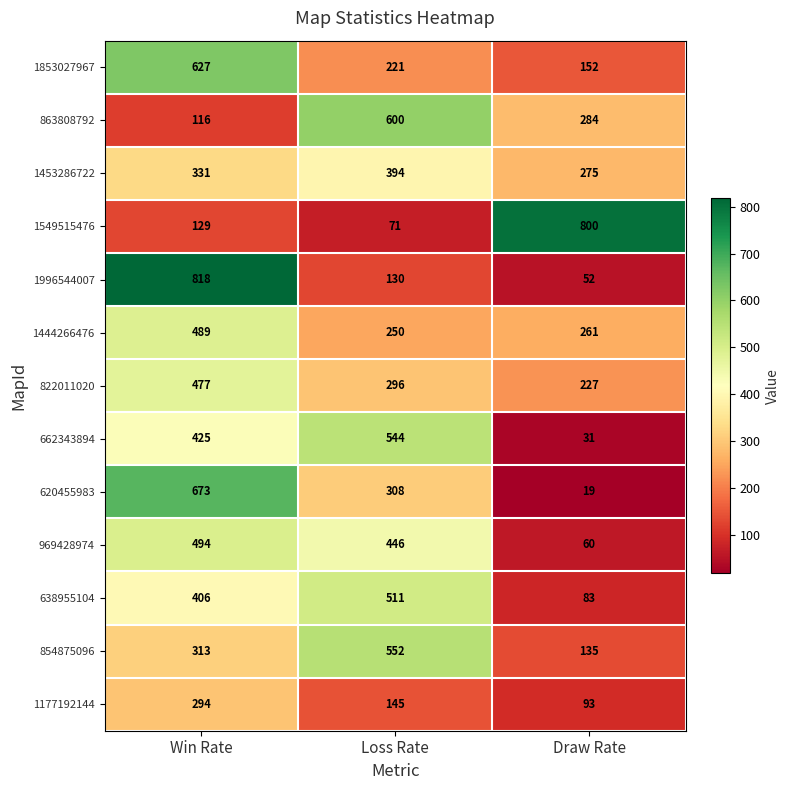

What is the spread (max minus min) of values at Loss Rate?

529